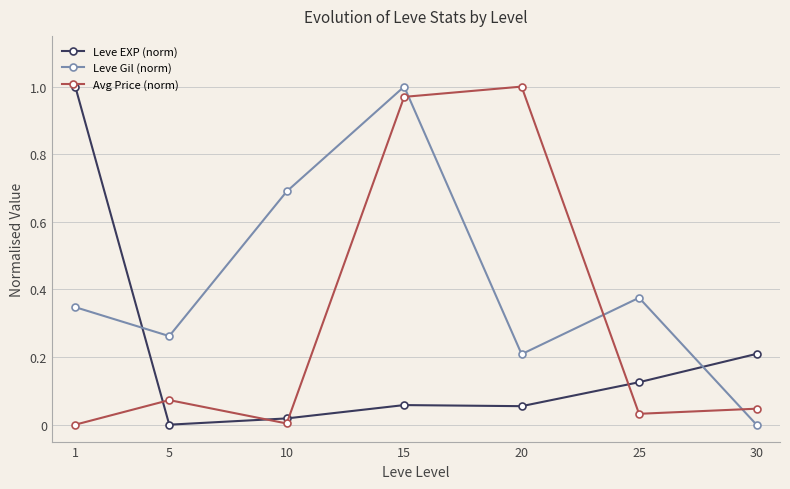

Is the value of Leve Gil (norm) at 25 greater than the value of Avg Price (norm) at 15?

No